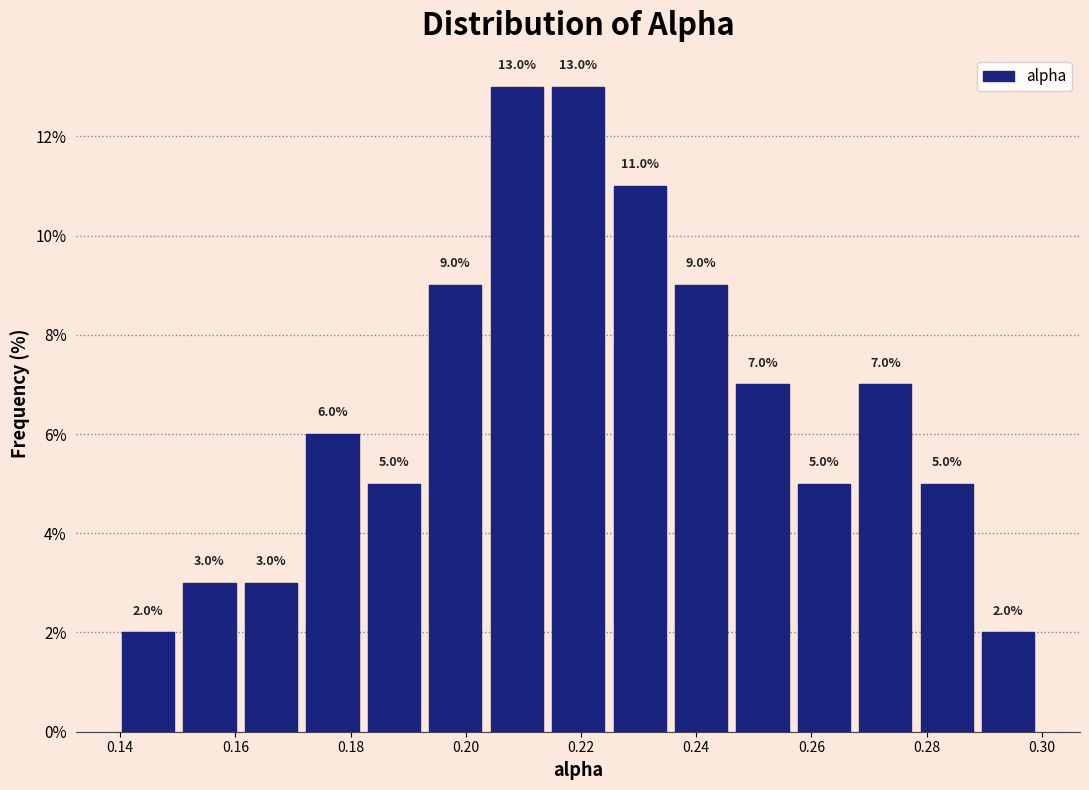

Reading left to right, transcribe this chart: for each bar, give the range it covers on the x-axis and its height. The bar edges are not printed on the chart, so give them approximately, as read against the axis.

0.140 to 0.150: 2.0
0.150 to 0.160: 3.0
0.160 to 0.172: 3.0
0.172 to 0.182: 6.0
0.182 to 0.192: 5.0
0.192 to 0.204: 9.0
0.204 to 0.214: 13.0
0.214 to 0.224: 13.0
0.224 to 0.236: 11.0
0.236 to 0.246: 9.0
0.246 to 0.256: 7.0
0.256 to 0.268: 5.0
0.268 to 0.278: 7.0
0.278 to 0.288: 5.0
0.288 to 0.300: 2.0